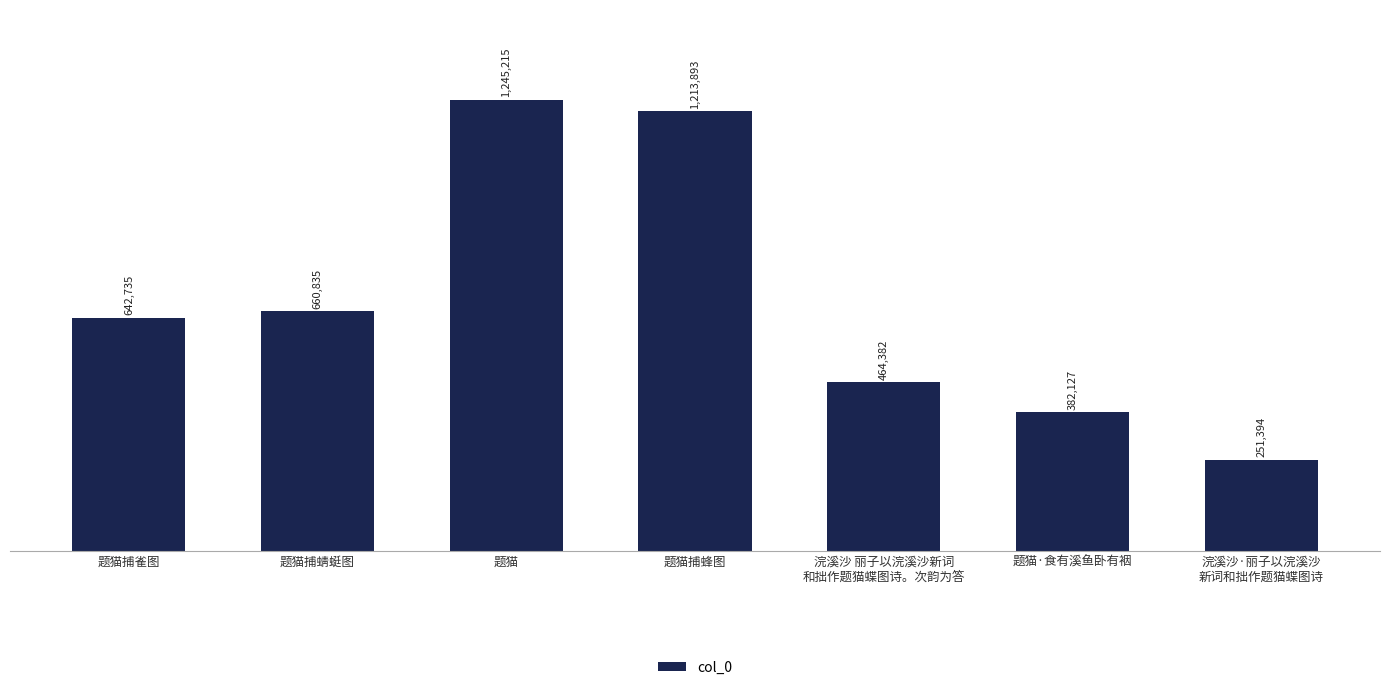

Are the bars horizontal?

No